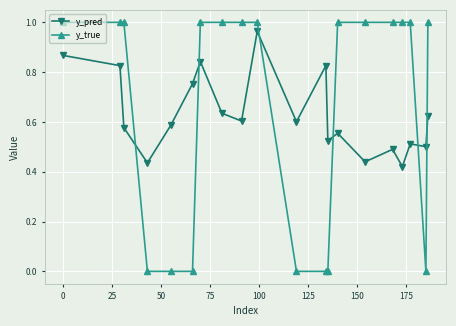

What is the sum of all y_pred values?

12.6